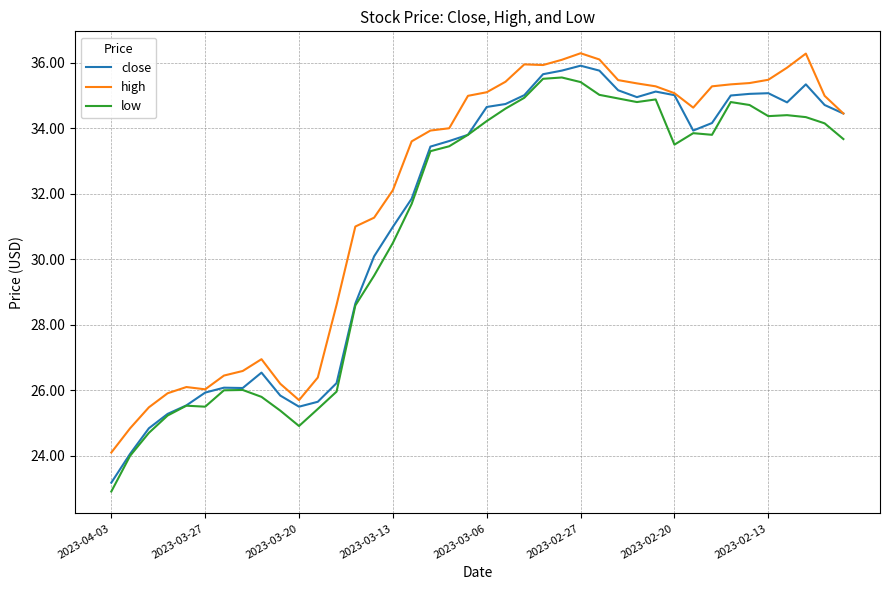

What is the average value of the low series?

31.0